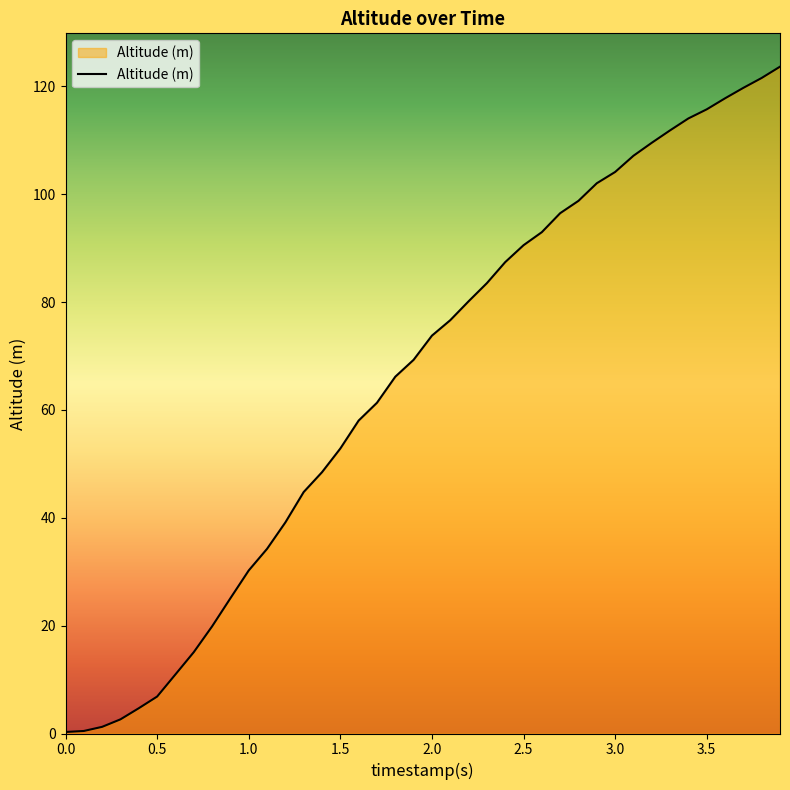

What is the maximum value shown in the chart?

123.7